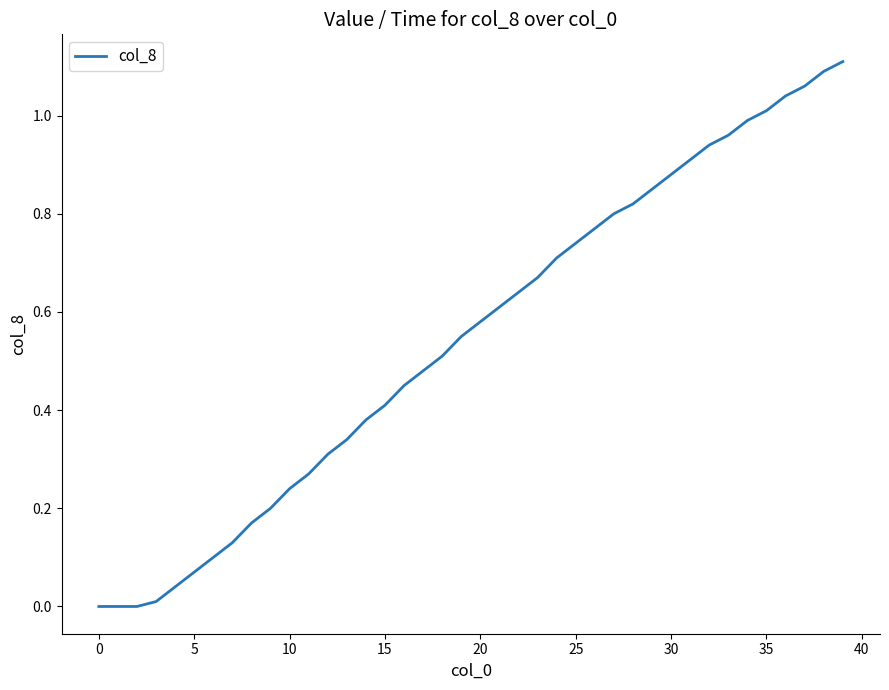

Reading left to right, list all the values displayed in this chart.

0.0	0.0	0.0	0.0	0.0	0.1	0.1	0.1	0.2	0.2	0.2	0.3	0.3	0.3	0.4	0.4	0.5	0.5	0.5	0.6	0.6	0.6	0.6	0.7	0.7	0.7	0.8	0.8	0.8	0.8	0.9	0.9	0.9	1.0	1.0	1.0	1.0	1.1	1.1	1.1